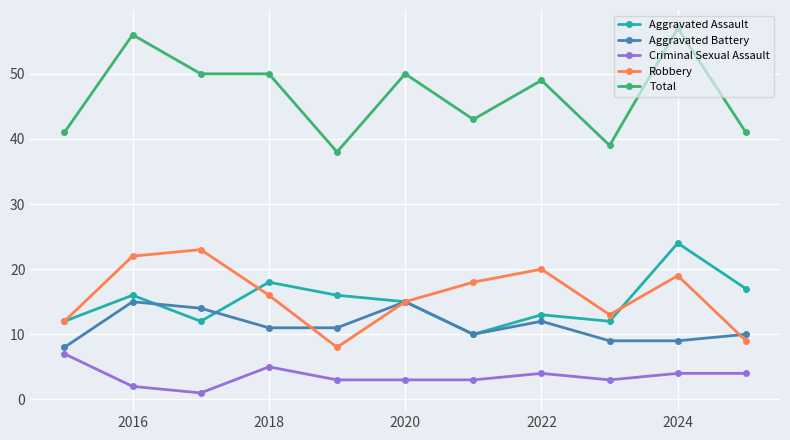

Which series has the largest range (max minus min)?

Total